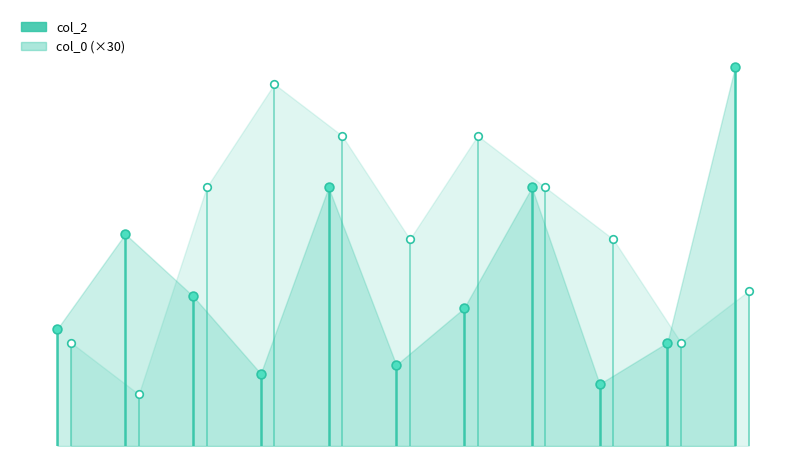

Which series contains the highest Y value?

col_2